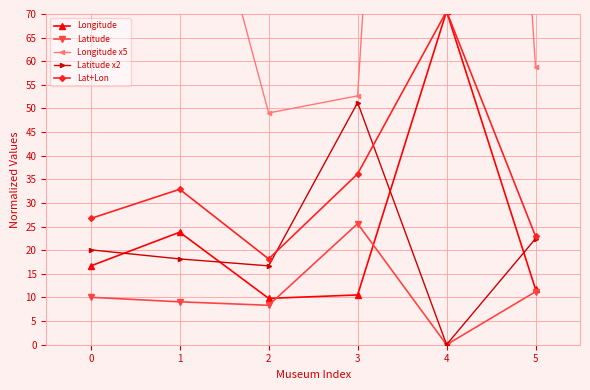

The Lat+Lon series shows 54.5 at 1. True or false?

False